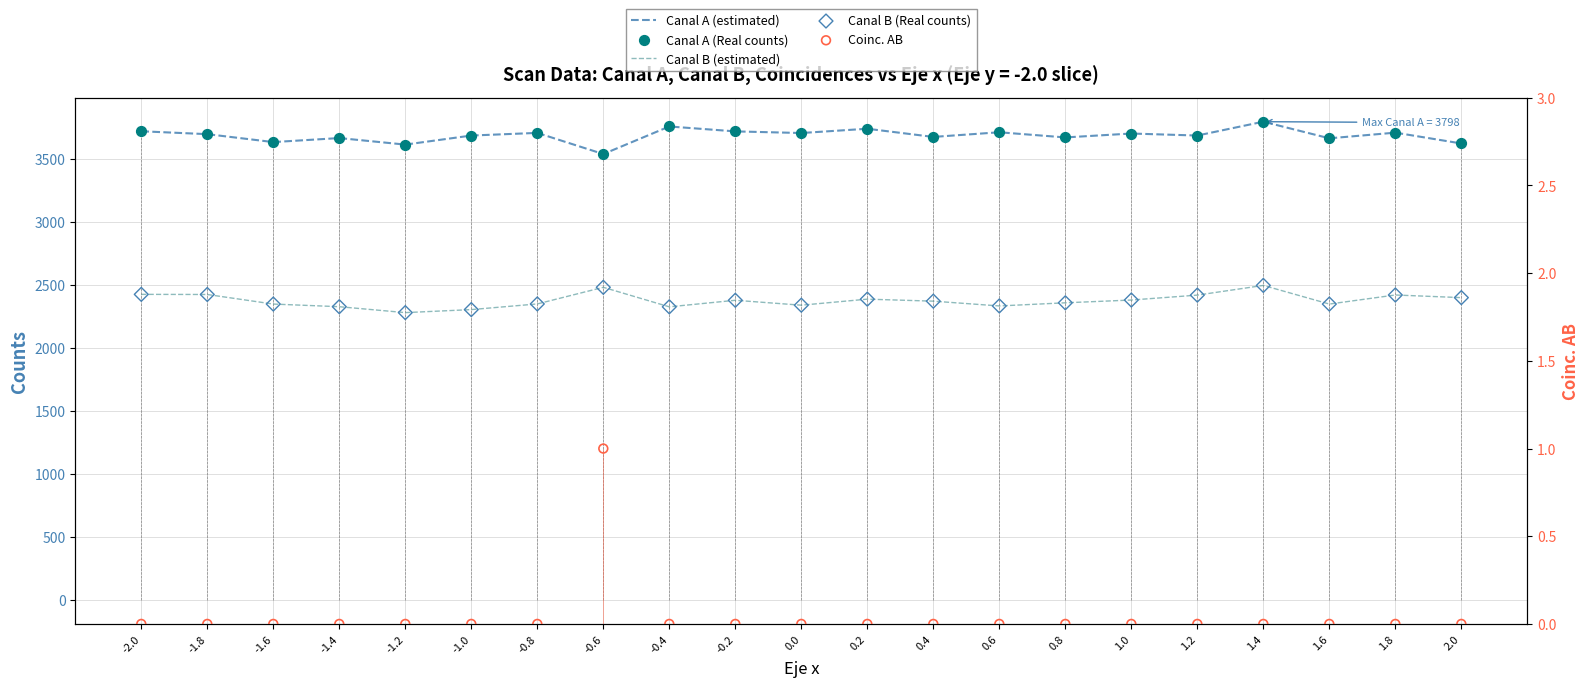

What is the total value across all series at 0.0?

12098